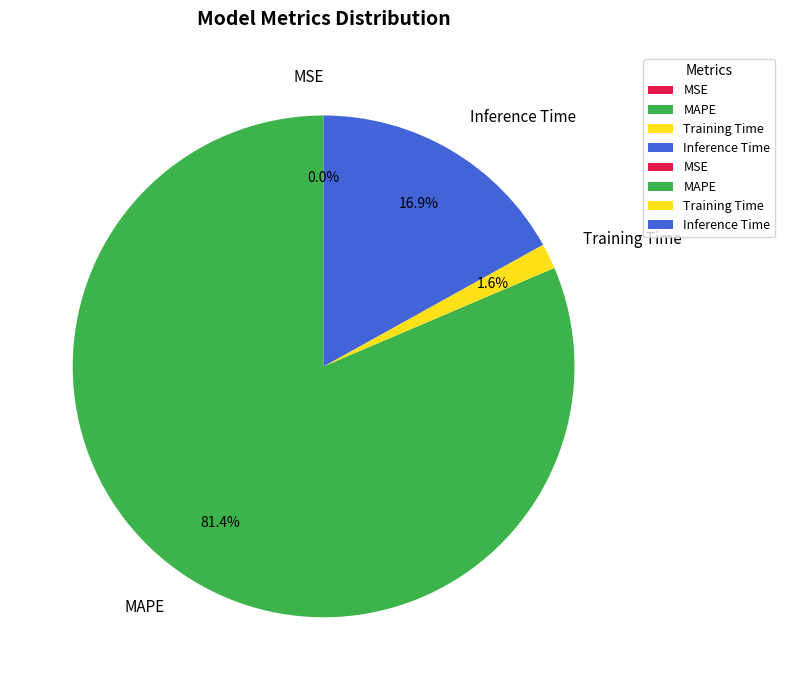

What portion of the pie excludes Training Time?

98.4%